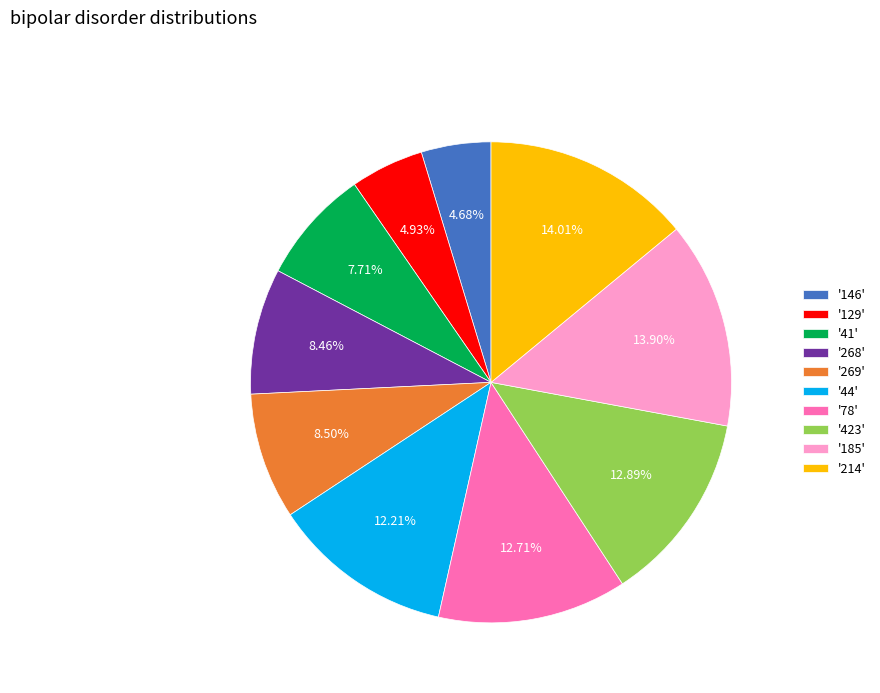

Is there any slice that represents more than half of the pie?

No